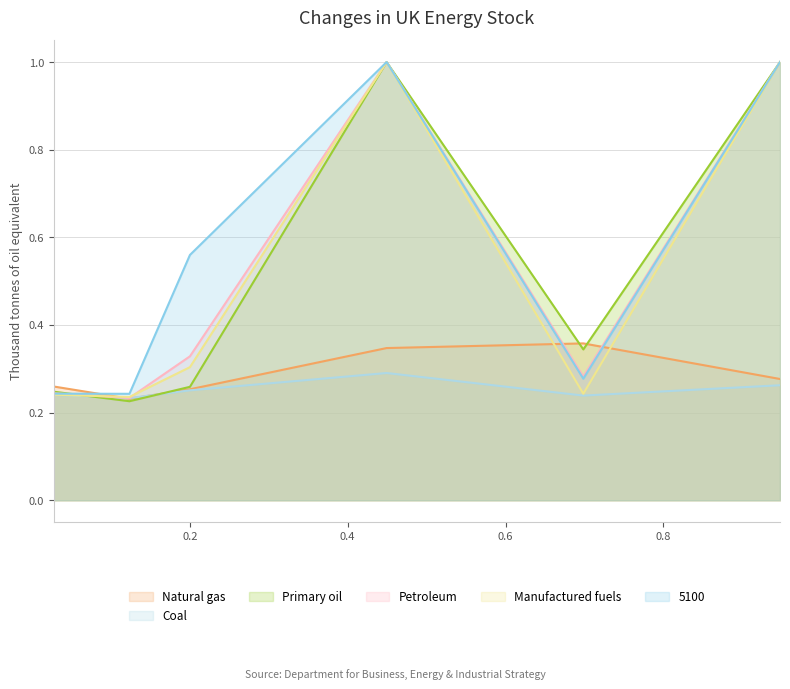

The value of 5000 at 0.1232876712328767 is 0.2. True or false?

True